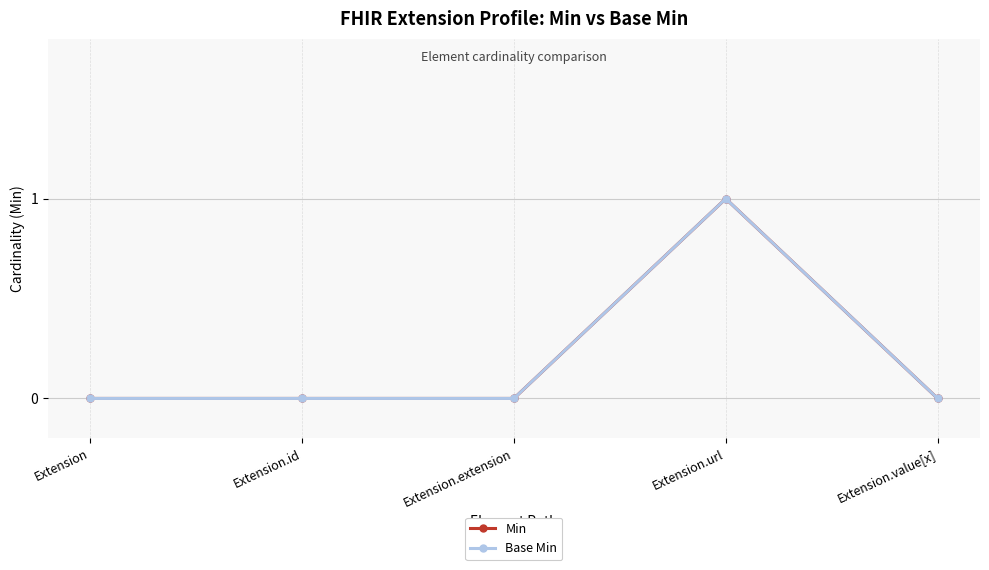

Which category has the lowest value across all series?

Extension